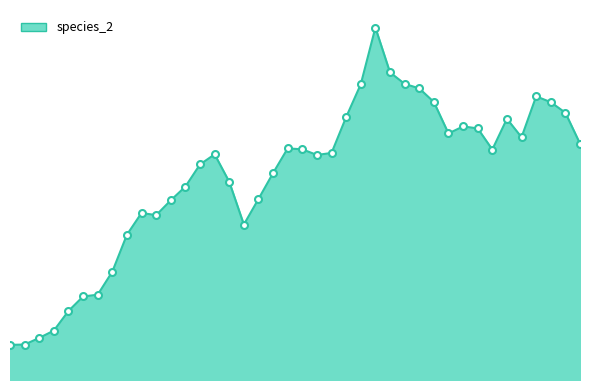

Does the chart have visible grid lines?

No